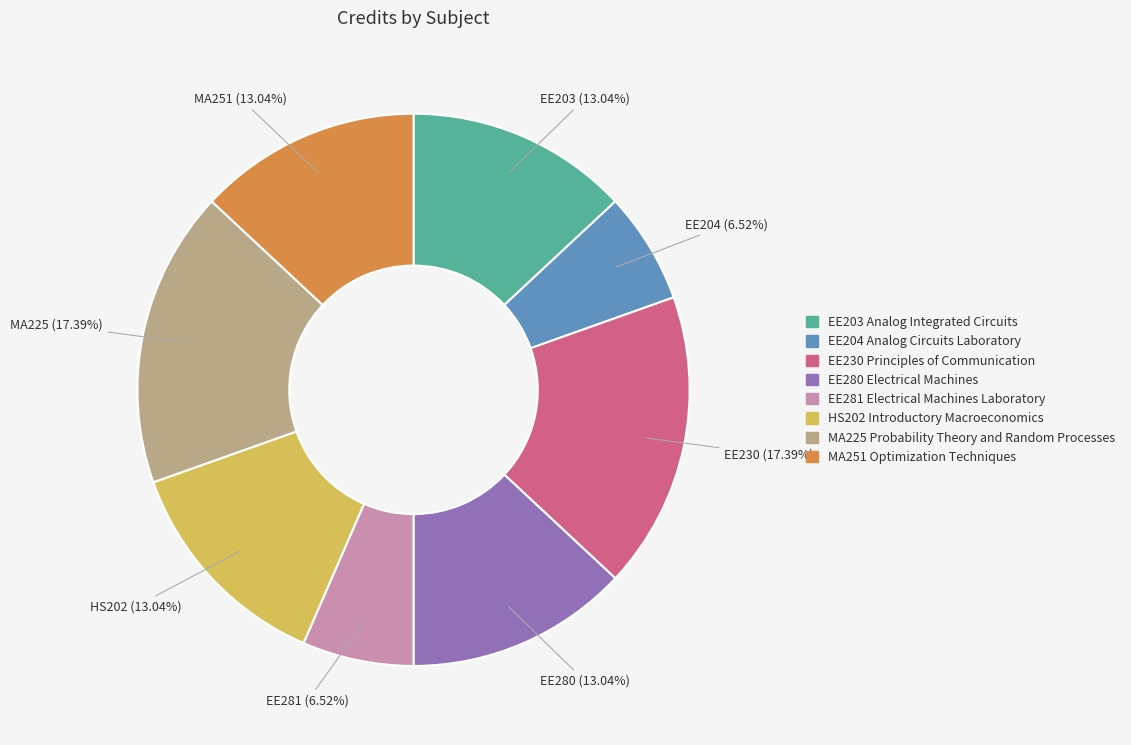

How many slices are in this pie chart?

8